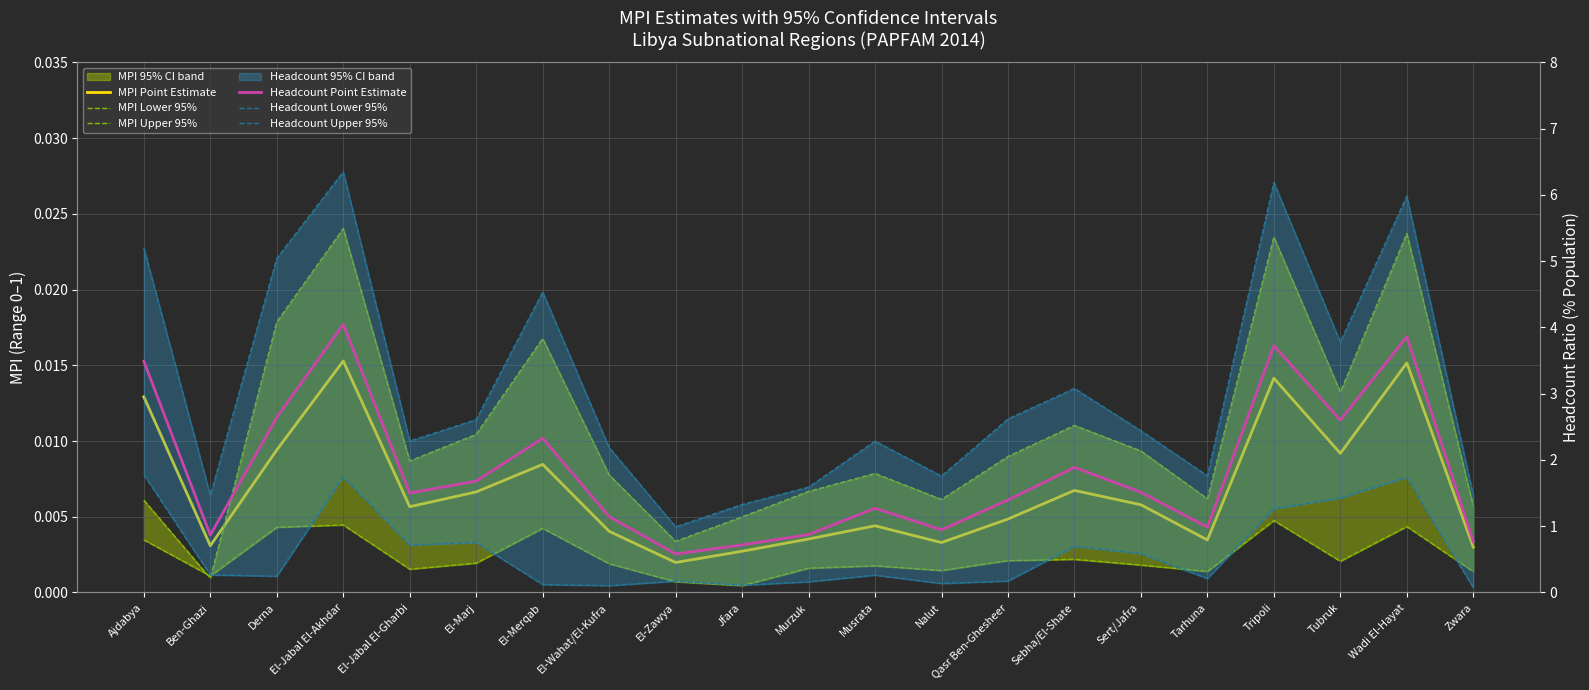

What is the difference between the maximum and minimum values in the Headcount Point Estimate series?

3.5